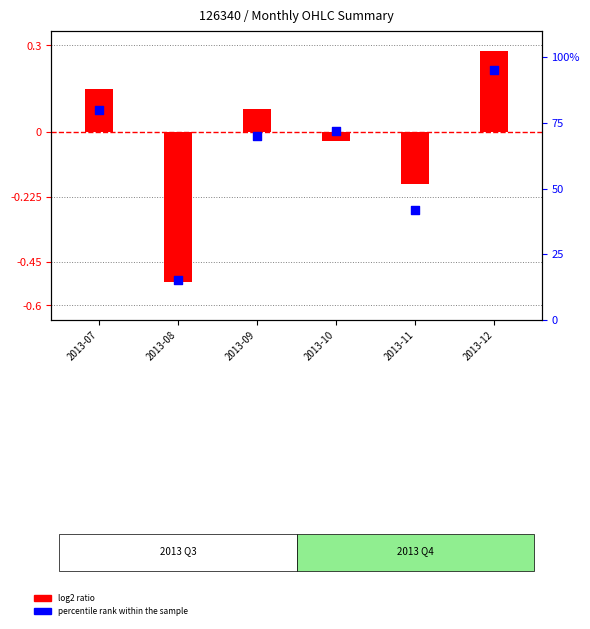

What is the total value across all series at 2013-10?

72.0